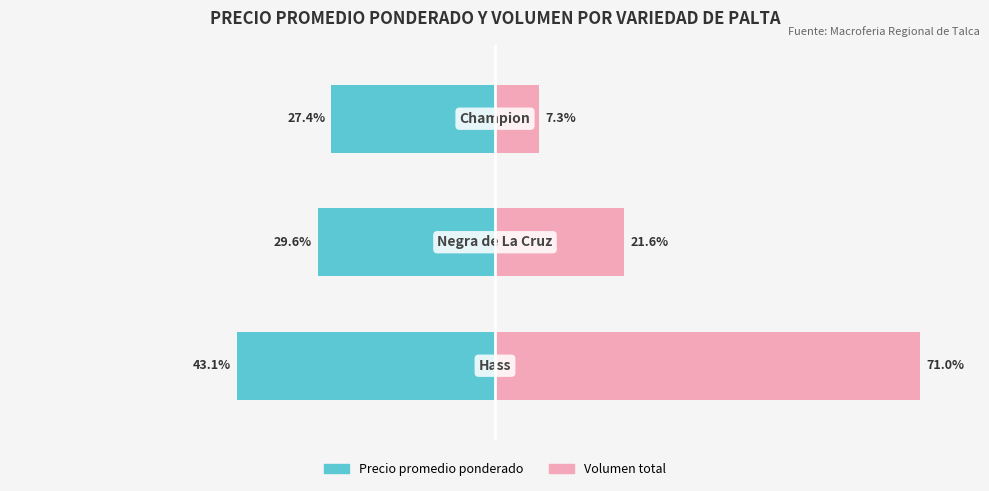

What is the average value of the Precio promedio ponderado series?

-33.3